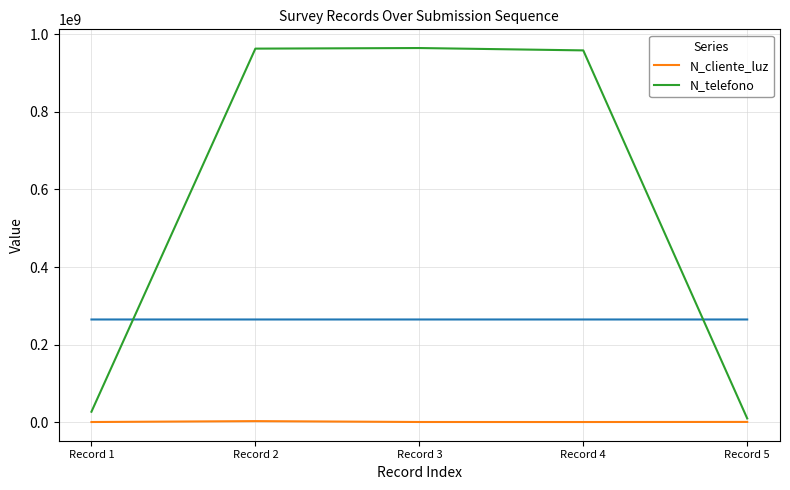

True or false: N_telefono has a value of 1293030801 at Record 3.

False